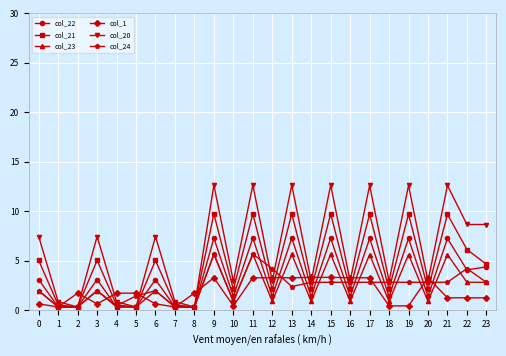

How many series are shown in this chart?

6